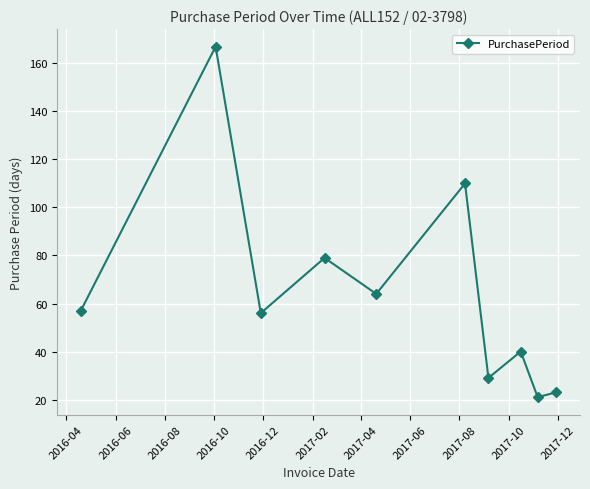

What is the difference between the second highest and second lowest values?

87